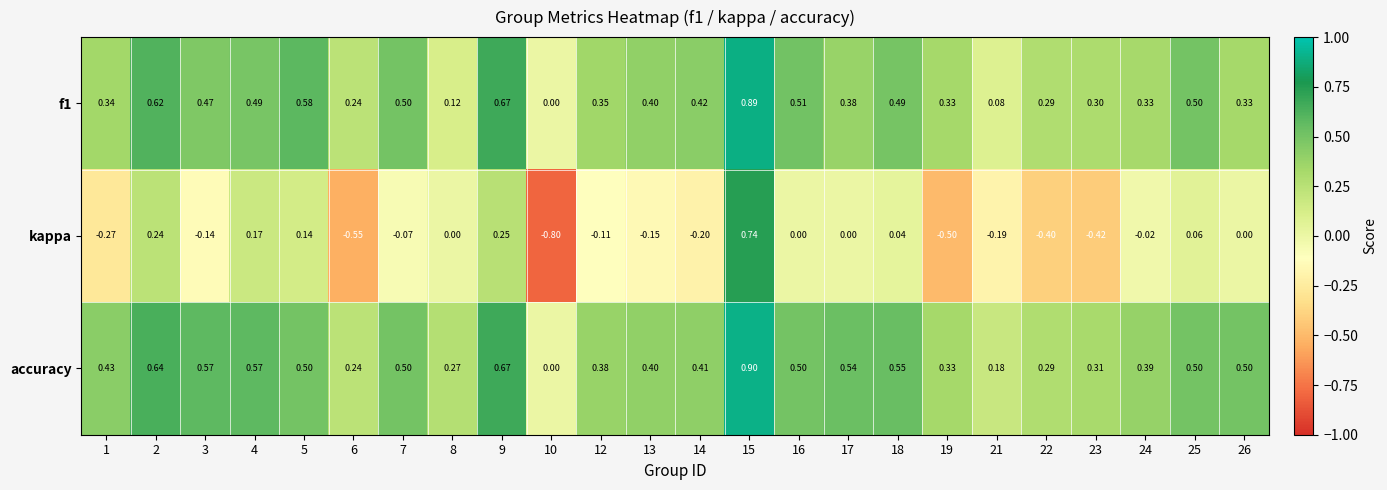

Is the value of f1 at 12 greater than the value of kappa at 13?

Yes